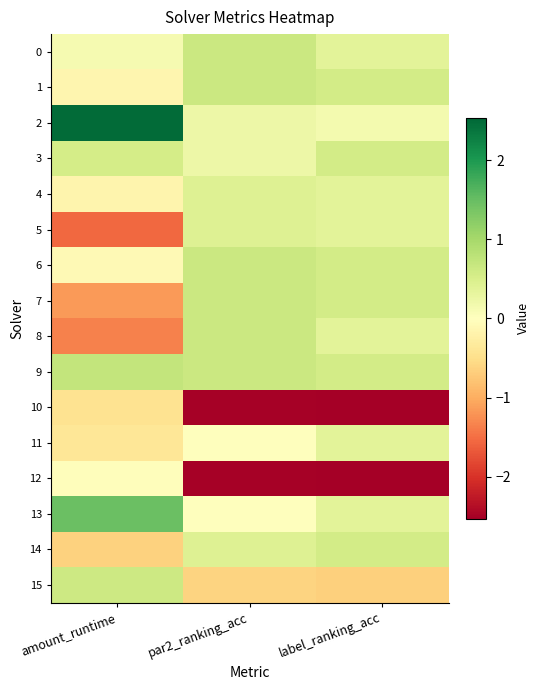

Reading left to right, extract all data points from this chart.

0: amount_runtime=0.1	par2_ranking_acc=0.6	label_ranking_acc=0.4
1: amount_runtime=-0.1	par2_ranking_acc=0.6	label_ranking_acc=0.6
2: amount_runtime=2.5	par2_ranking_acc=0.2	label_ranking_acc=0.2
3: amount_runtime=0.5	par2_ranking_acc=0.2	label_ranking_acc=0.6
4: amount_runtime=-0.2	par2_ranking_acc=0.4	label_ranking_acc=0.4
5: amount_runtime=-1.6	par2_ranking_acc=0.4	label_ranking_acc=0.4
6: amount_runtime=-0.1	par2_ranking_acc=0.6	label_ranking_acc=0.6
7: amount_runtime=-1.2	par2_ranking_acc=0.6	label_ranking_acc=0.6
8: amount_runtime=-1.4	par2_ranking_acc=0.6	label_ranking_acc=0.4
9: amount_runtime=0.7	par2_ranking_acc=0.6	label_ranking_acc=0.6
10: amount_runtime=-0.4	par2_ranking_acc=-2.5	label_ranking_acc=-2.5
11: amount_runtime=-0.4	par2_ranking_acc=0.0	label_ranking_acc=0.4
12: amount_runtime=-0.0	par2_ranking_acc=-2.5	label_ranking_acc=-2.5
13: amount_runtime=1.5	par2_ranking_acc=0.0	label_ranking_acc=0.4
14: amount_runtime=-0.6	par2_ranking_acc=0.4	label_ranking_acc=0.6
15: amount_runtime=0.6	par2_ranking_acc=-0.6	label_ranking_acc=-0.7